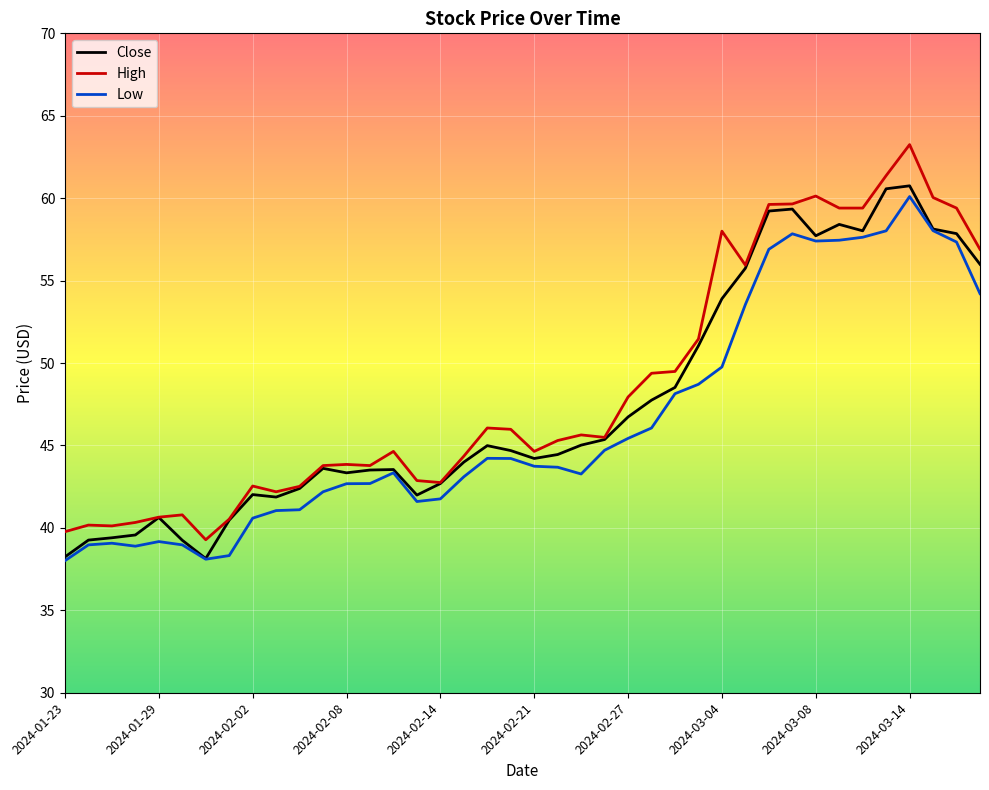

Which series has the largest total across all categories?

High